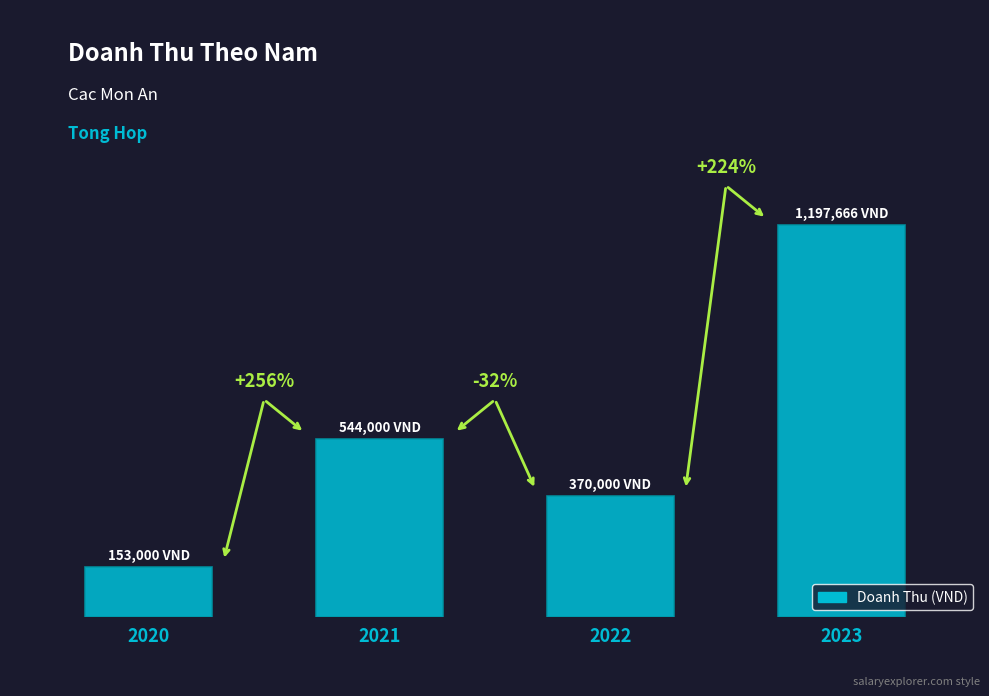

Reading left to right, list all the values displayed in this chart.

2020=153000	2021=544000	2022=370000	2023=1197666